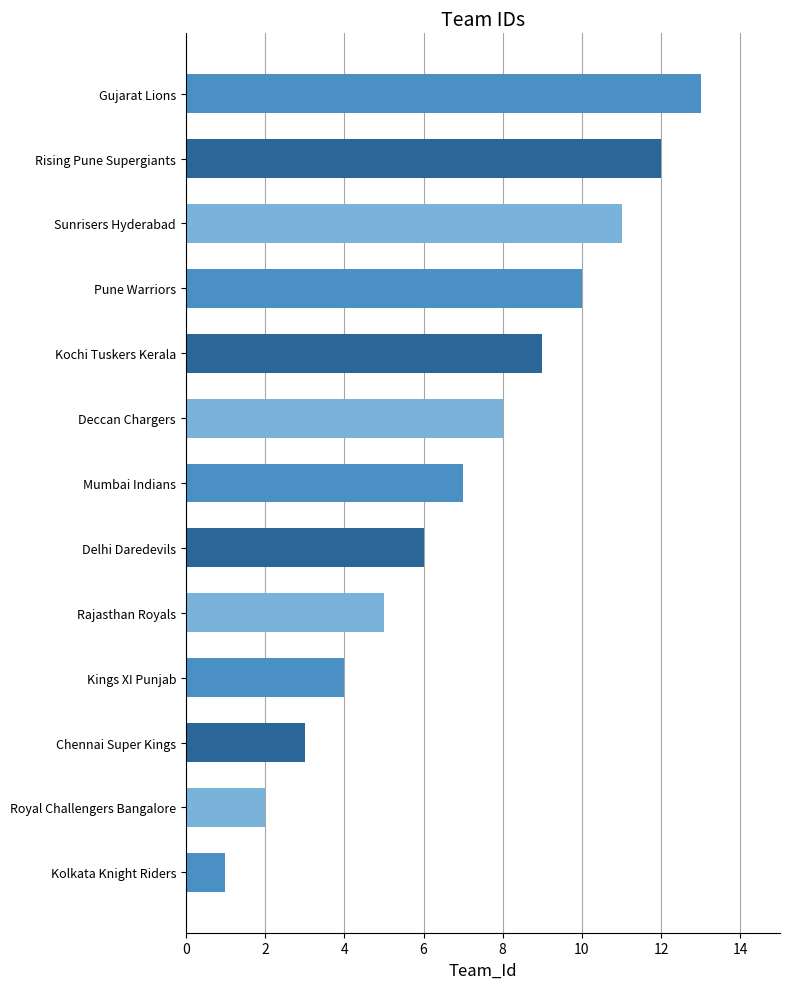

How many values are below 7?

6